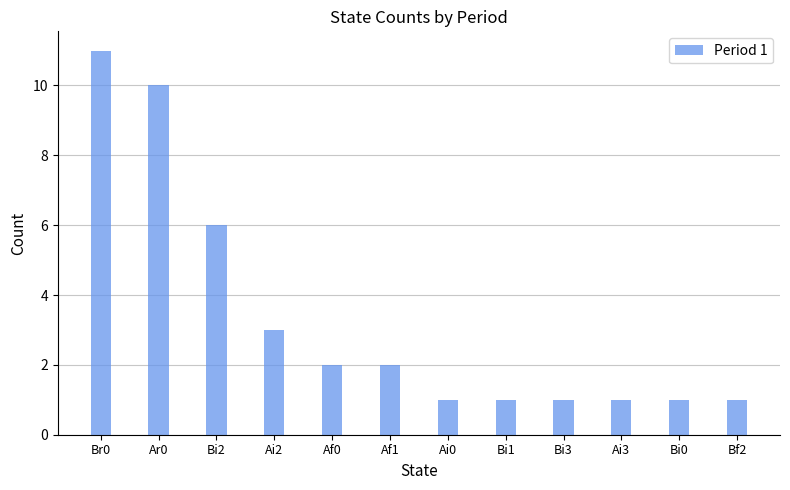

Does the chart contain any negative values?

No